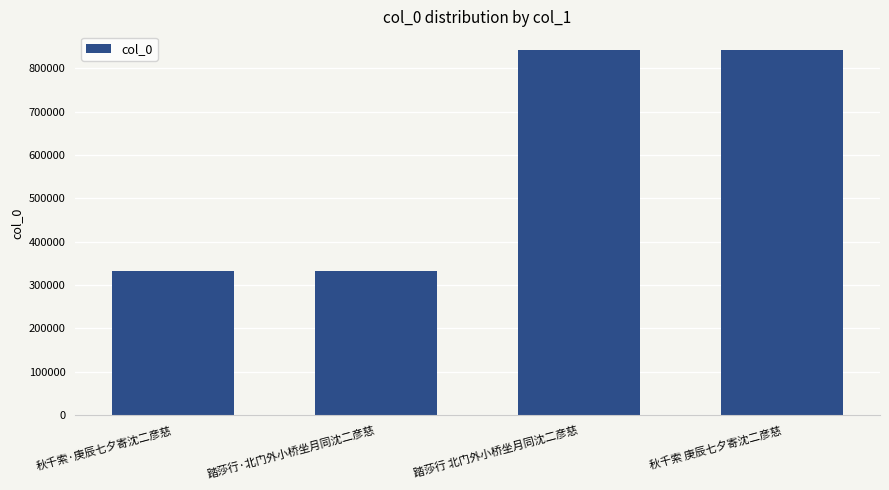

What is the label of the 1st bar from the right?

秋千索 庚辰七夕寄沈二彦慈